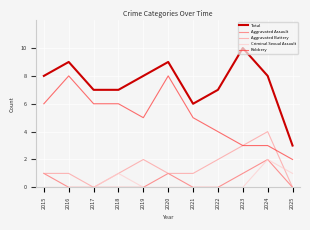

At how many categories does at least one series exceed 2?

11